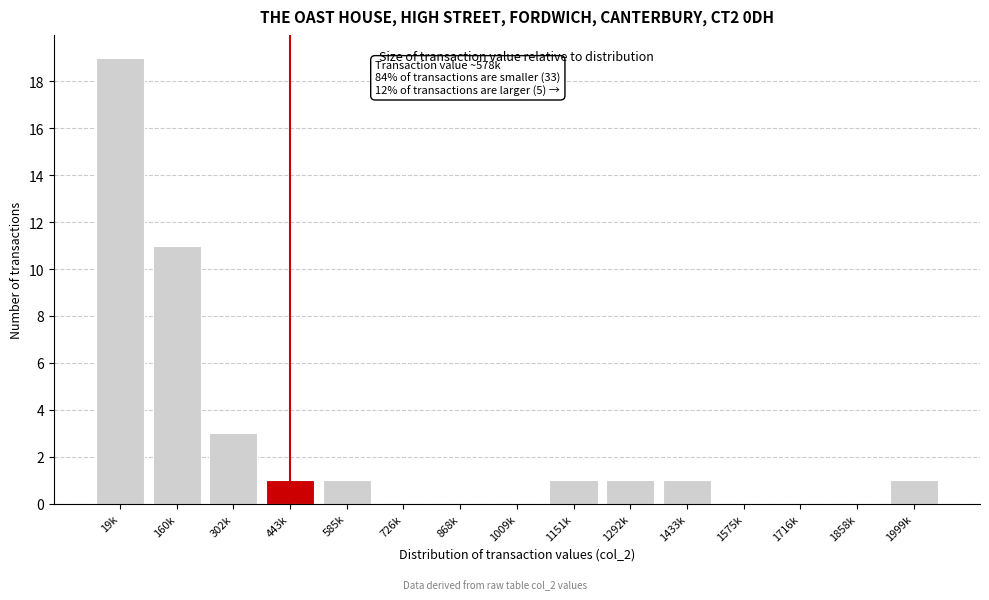

Reading left to right, transcribe all the data shown in this chart.

19k=19	160k=11	302k=3	443k=1	585k=1	726k=0	868k=0	1009k=0	1151k=1	1292k=1	1433k=1	1575k=0	1716k=0	1858k=0	1999k=1